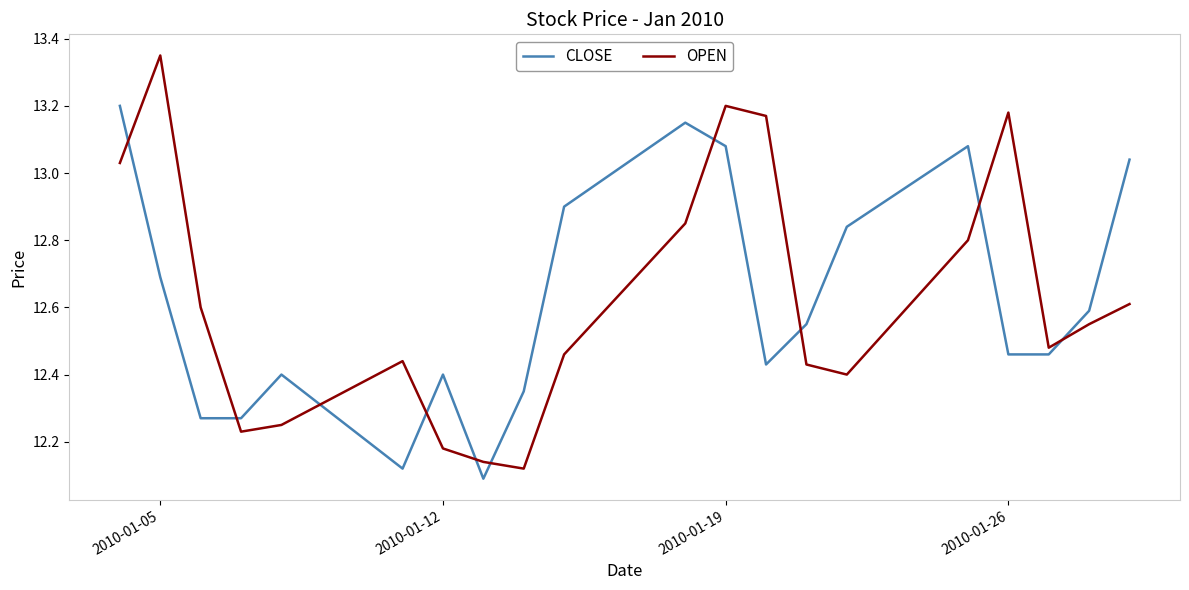

What is the difference between the maximum and minimum values in the OPEN series?

1.2